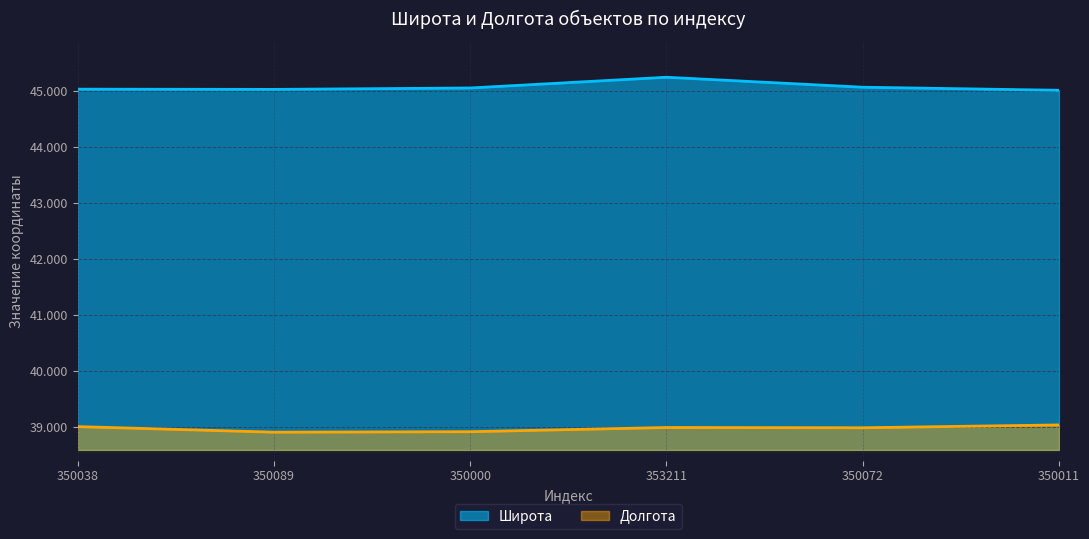

Where is the first local maximum for Долгота?

353211